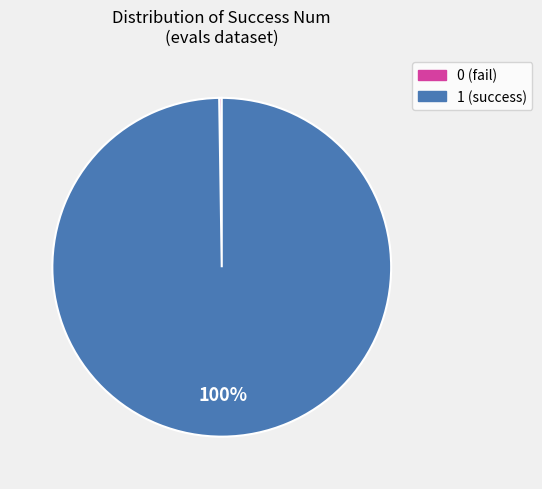

Does 1 represent more than half of the total?

Yes